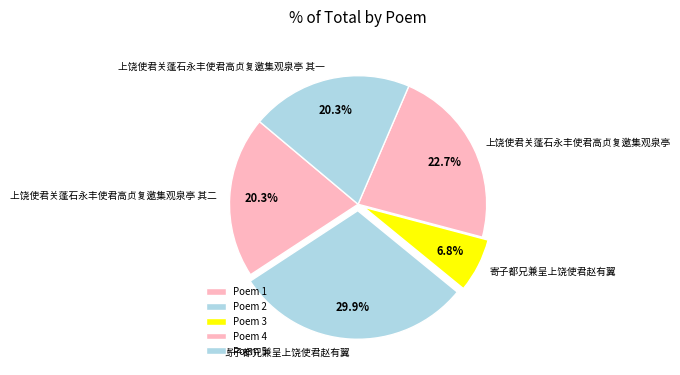

How many segments does this pie chart have?

5